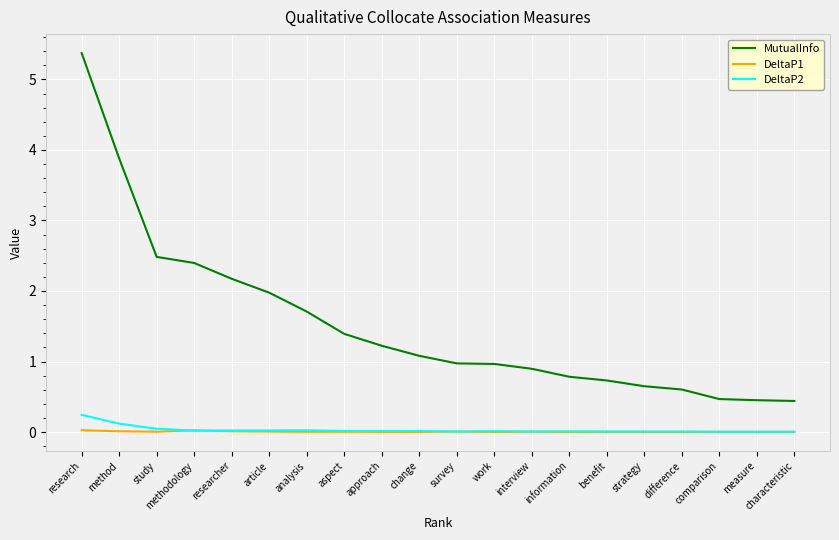

Which series changed the most between research and methodology?

MutualInfo